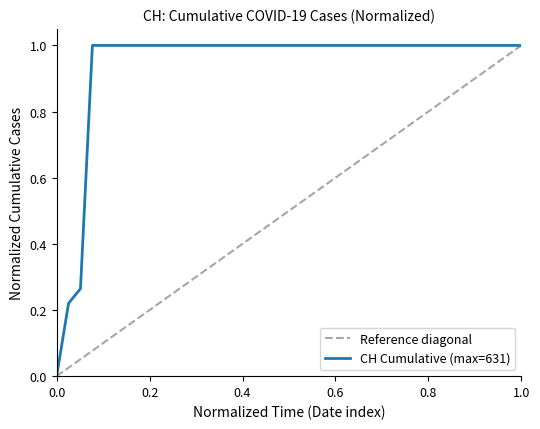

Which series has the largest total across all categories?

CH Cumulative (max=631)